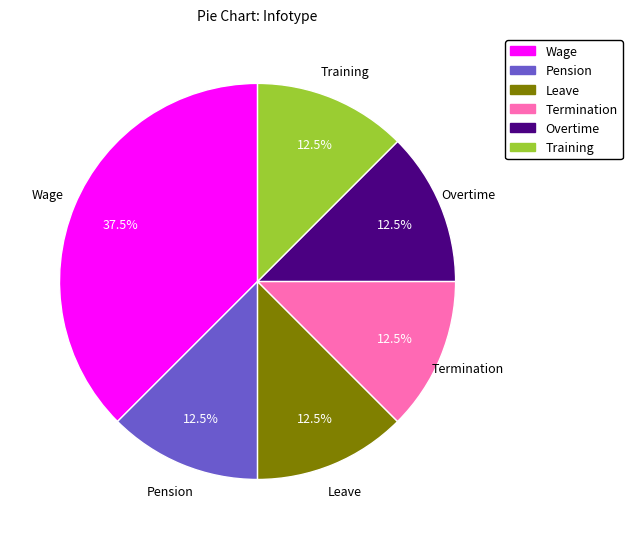

To the nearest percent, what is the combined percentage of Overtime and Wage?

50%